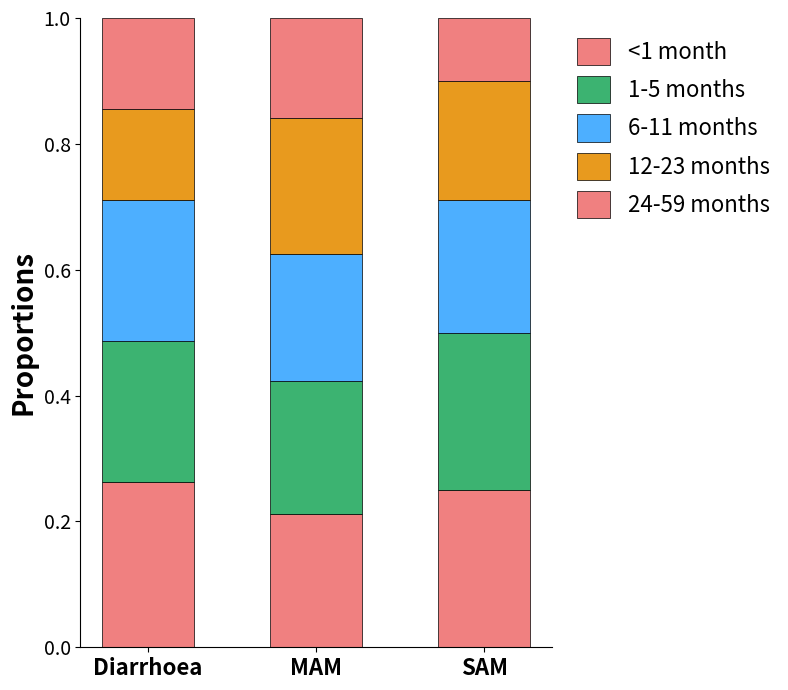

At how many categories does at least one series exceed 0?

3